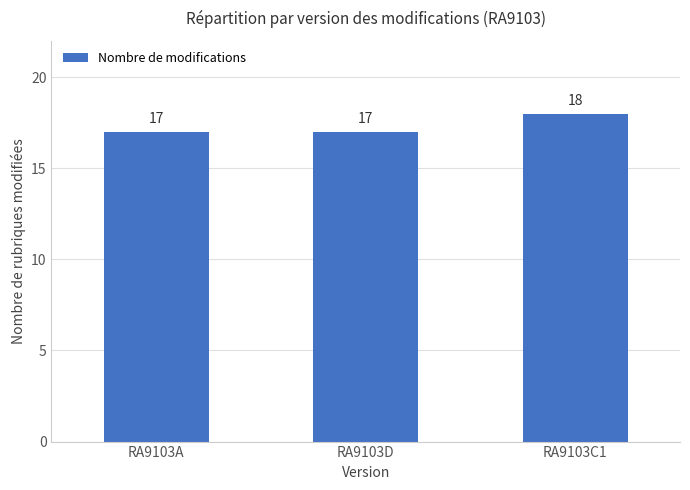

What is the ratio of the value at RA9103C1 to the value at RA9103A?

1.1